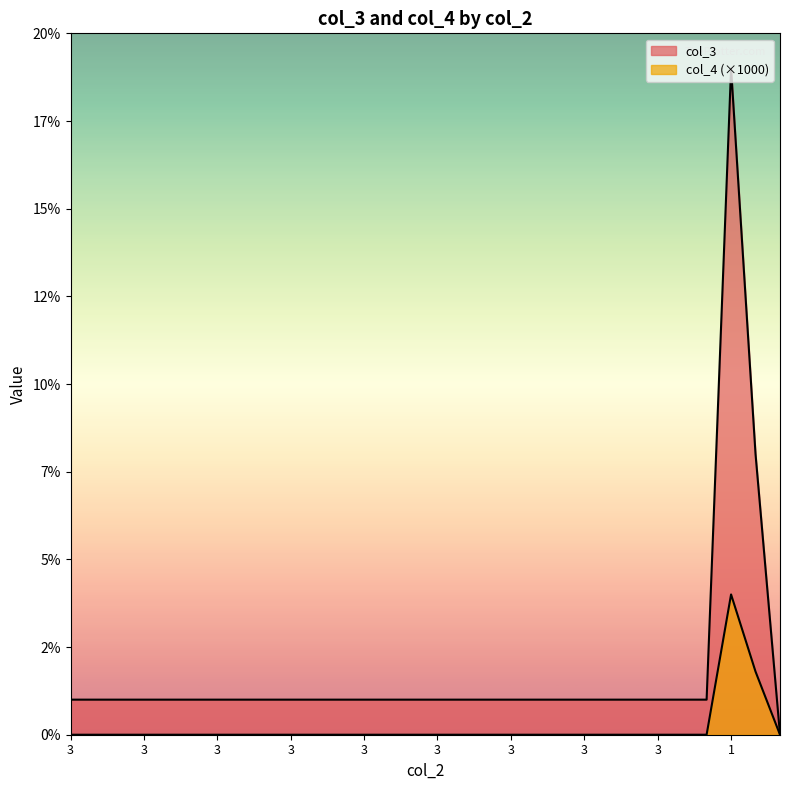

Between 3 and 3, which is larger?

3